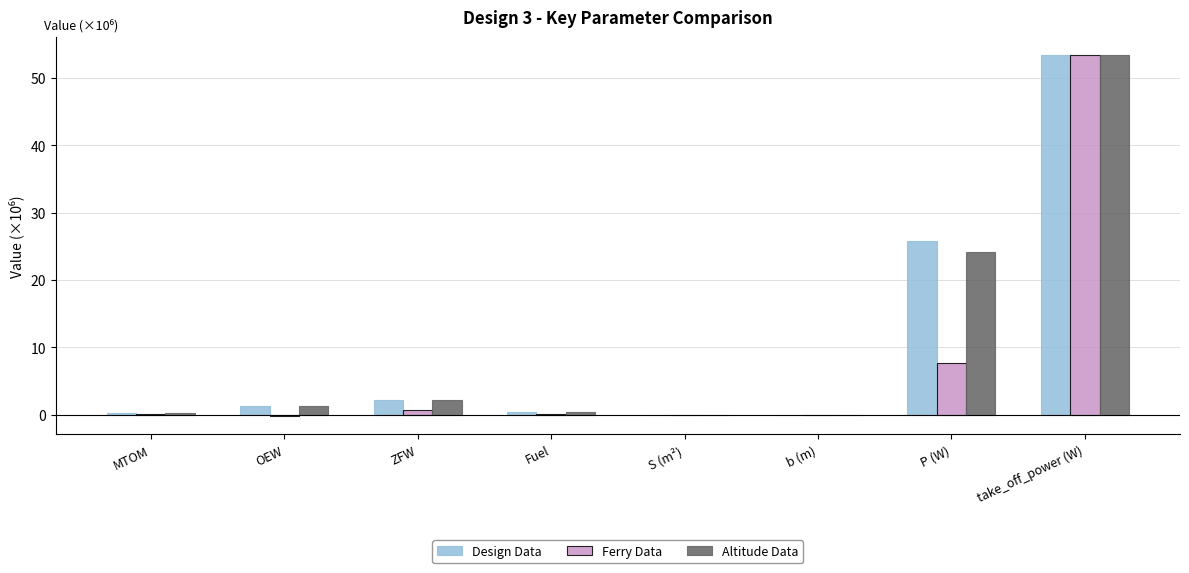

True or false: Altitude Data has a value of 22.3 at take_off_power (W).

False